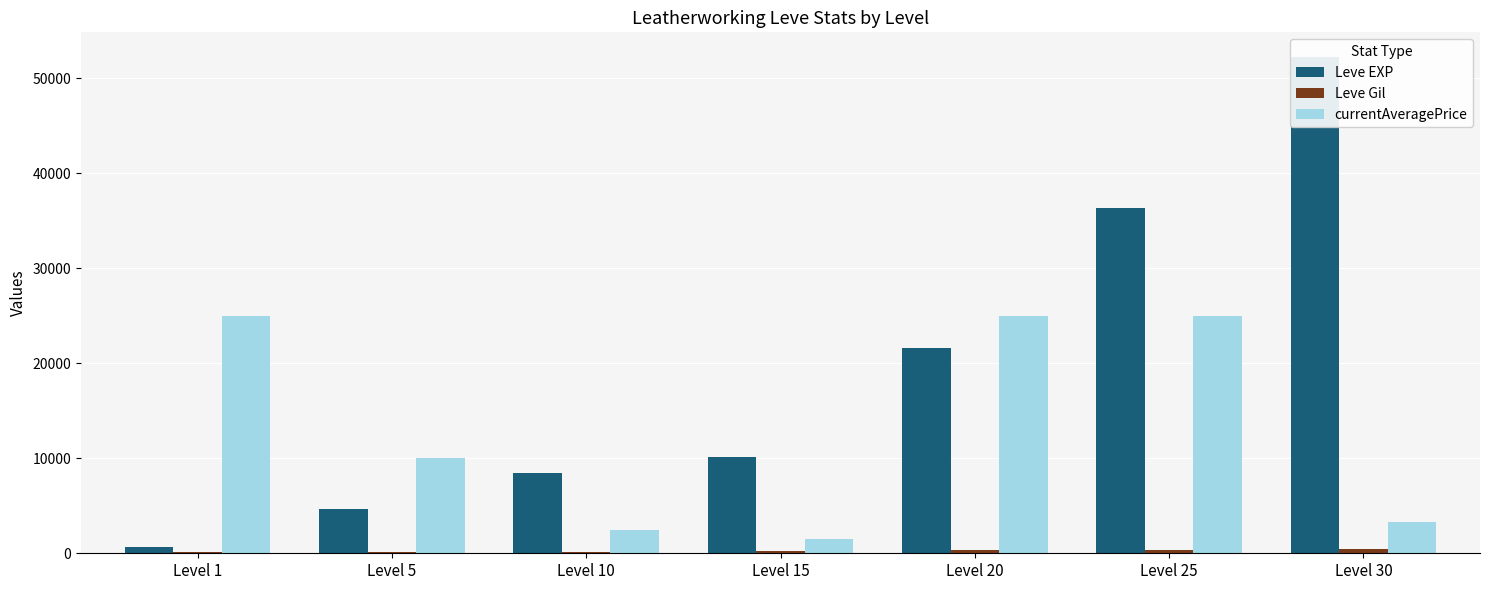

What is the highest value of the Leve Gil series?

410